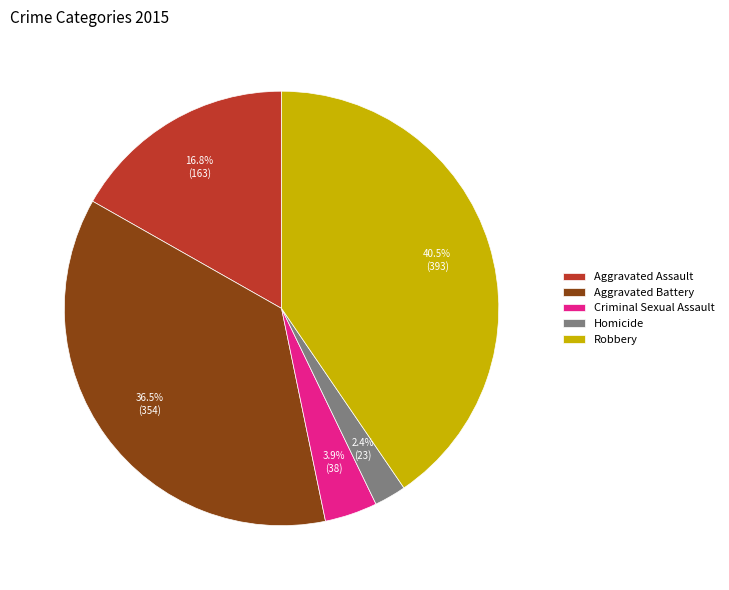

Is there any slice that represents more than half of the pie?

No